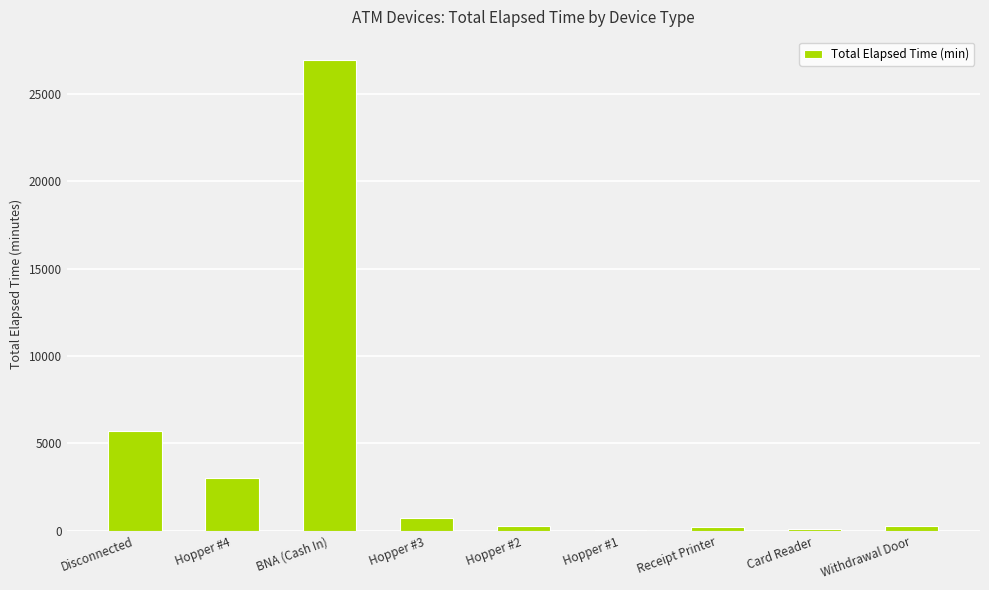

What is the sum of all values?

37320